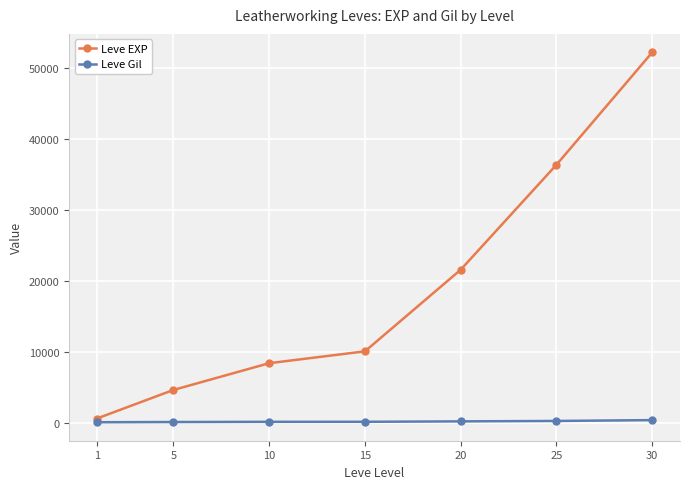

True or false: Leve Gil and Leve EXP intersect in this chart.

False